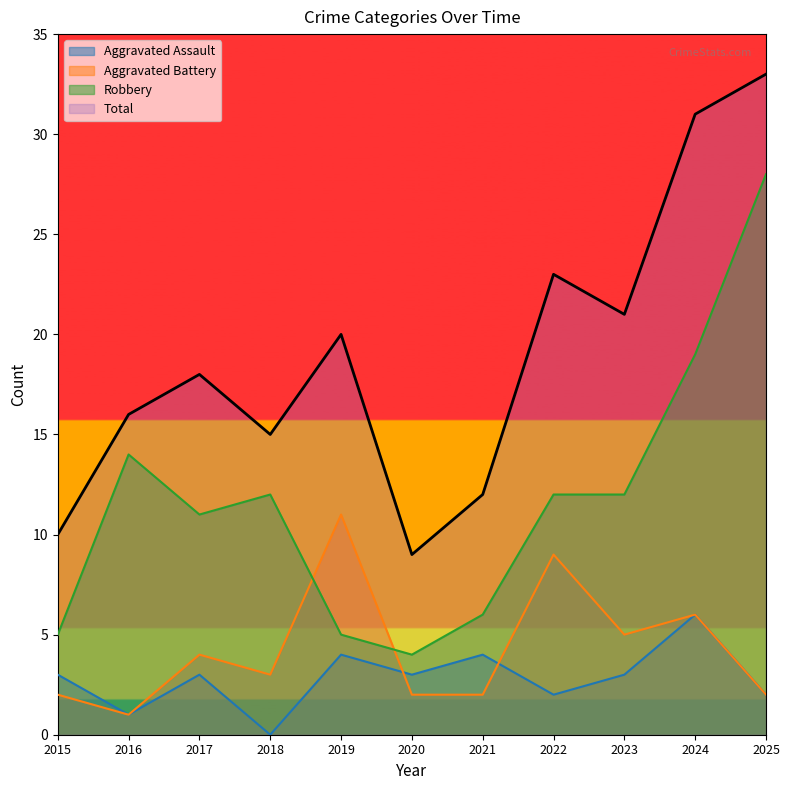

Does the chart have visible grid lines?

No